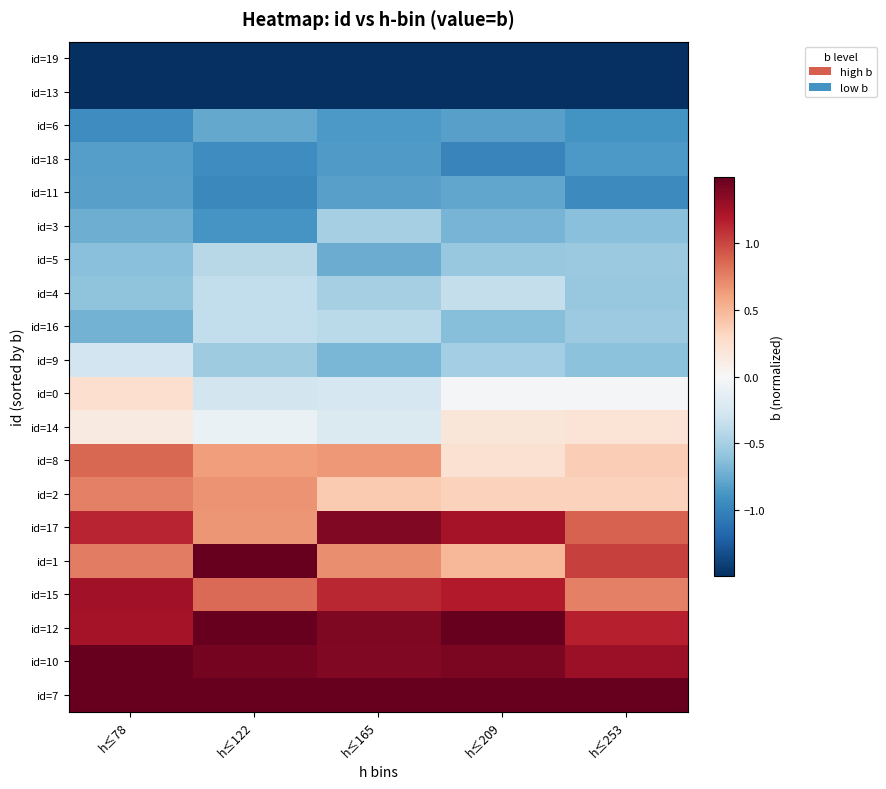

Reading right to left, extract all data points from this chart.

row_0: -1.5	-1.5	-1.5	-1.5	-1.5
row_1: -1.5	-1.5	-1.5	-1.5	-1.5
row_2: -0.9	-0.8	-0.9	-0.8	-0.9
row_3: -0.9	-1.0	-0.9	-0.9	-0.8
row_4: -0.9	-0.8	-0.8	-1.0	-0.8
row_5: -0.6	-0.7	-0.5	-0.9	-0.7
row_6: -0.6	-0.6	-0.7	-0.4	-0.6
row_7: -0.6	-0.4	-0.5	-0.4	-0.6
row_8: -0.5	-0.6	-0.4	-0.4	-0.7
row_9: -0.6	-0.5	-0.7	-0.5	-0.3
row_10: -0.0	-0.0	-0.3	-0.3	0.3
row_11: 0.2	0.2	-0.2	-0.1	0.1
row_12: 0.4	0.2	0.7	0.6	0.9
row_13: 0.3	0.4	0.4	0.7	0.8
row_14: 0.9	1.2	1.4	0.7	1.1
row_15: 1.0	0.5	0.7	1.5	0.8
row_16: 0.8	1.2	1.1	0.8	1.3
row_17: 1.2	1.5	1.4	1.5	1.2
row_18: 1.3	1.4	1.4	1.4	1.5
row_19: 1.5	1.5	1.5	1.5	1.5